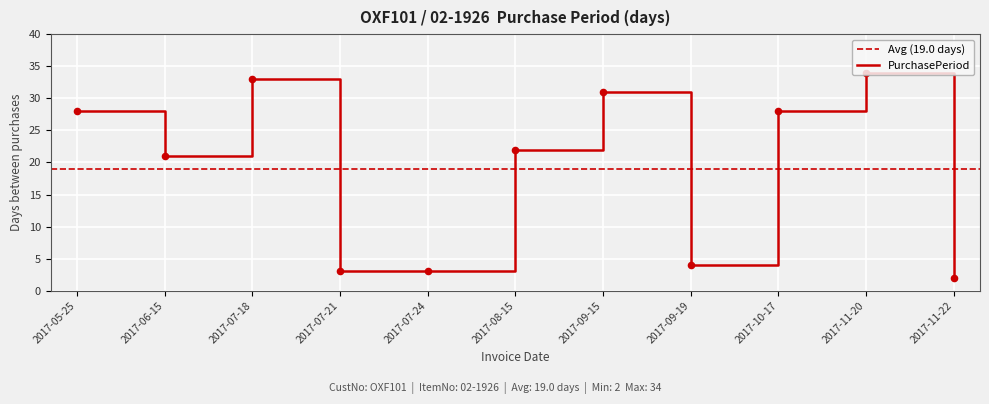

What is the change in value from 2017-07-24 to 2017-08-15?

+19